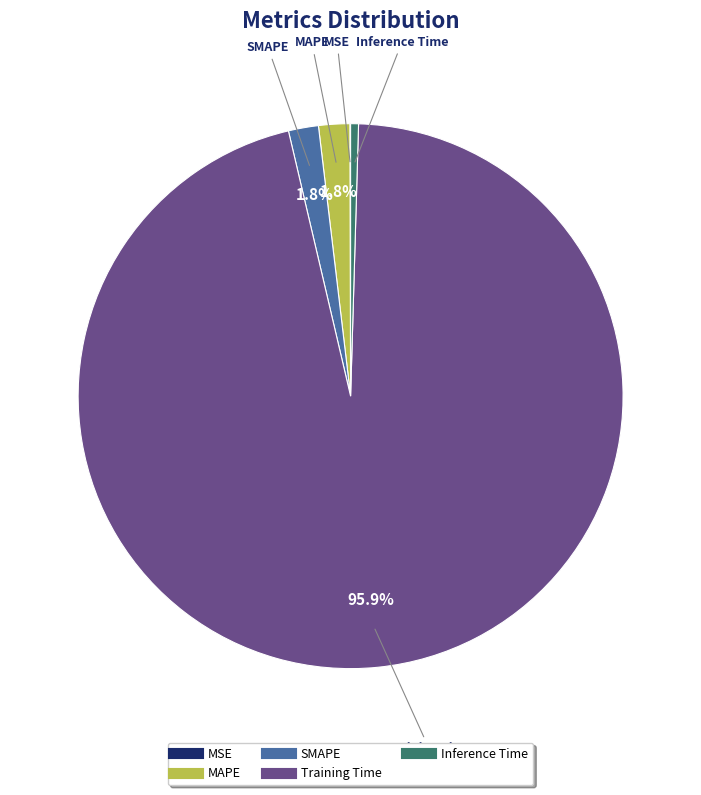

To the nearest percent, what is the combined percentage of Inference Time and SMAPE?

2%